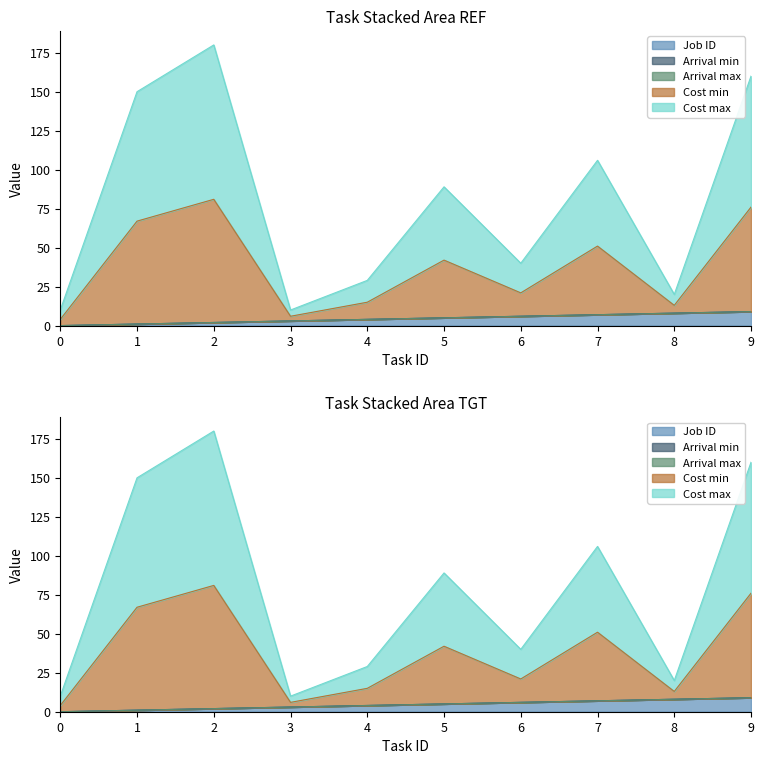

Which label corresponds to the largest value in the chart?

2